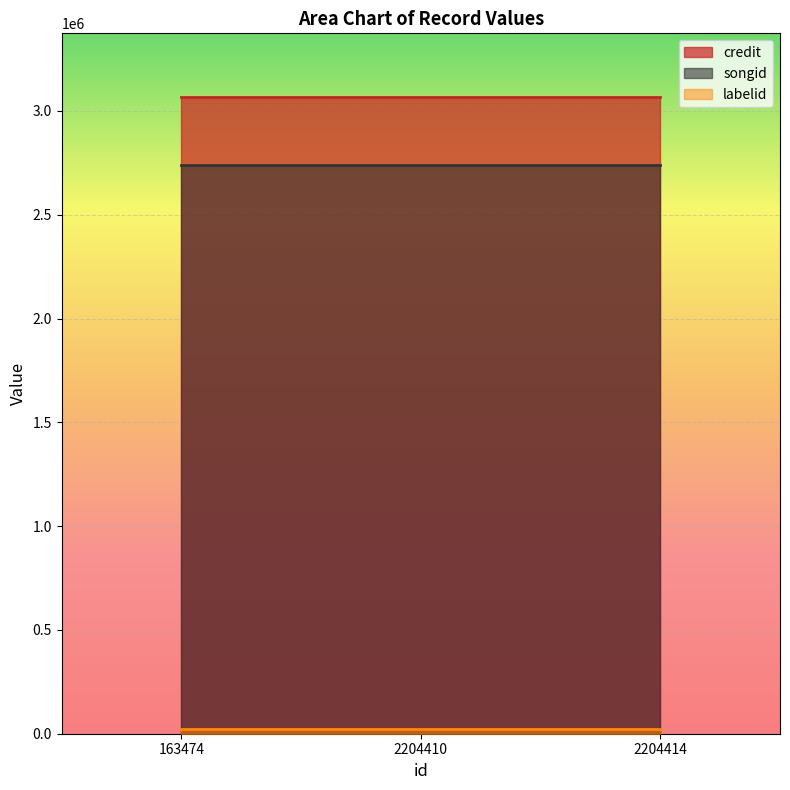

What is the value of the songid point at the 1st from the left?

2737840